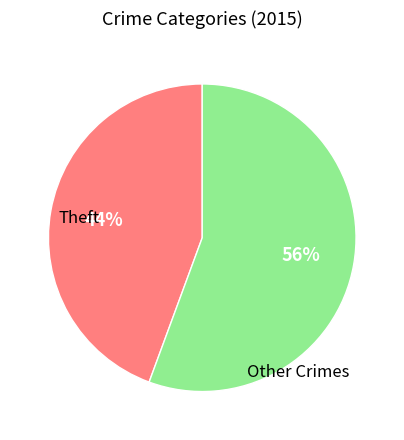

To the nearest percent, what is the average slice percentage?

50%